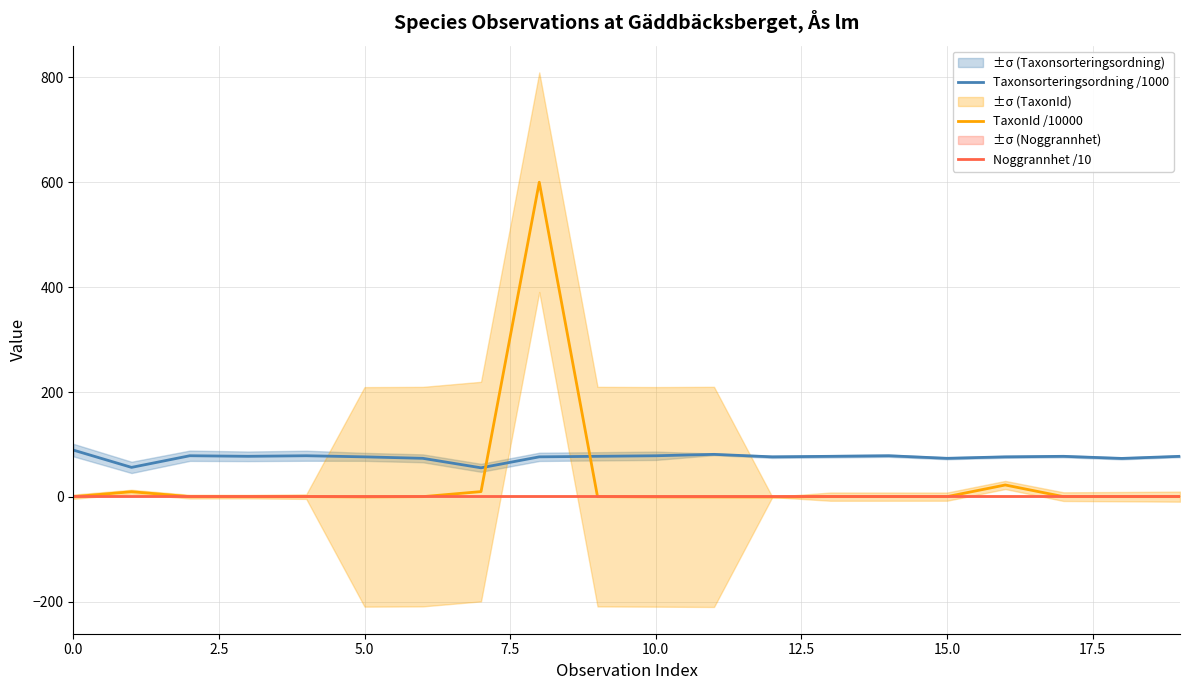

Reading left to right, what are all the values shown in this chart?

Taxonsorteringsordning /1000: 89.4	56.4	78.6	77.5	78.6	76.5	73.7	55.6	76.5	77.5	78.6	81.2	76.5	77.5	78.6	73.7	76.5	77.5	73.5	77.5
TaxonId /10000: 0.5	10.0	0.6	0.6	0.6	0.2	0.6	10.3	600.0	0.6	0.2	0.1	0.0	0.6	0.6	0.6	22.9	0.6	0.6	0.6
Noggrannhet /10: 2.5	2.5	2.5	2.5	2.5	2.5	2.5	2.5	2.5	2.5	2.5	2.5	2.5	2.5	2.5	2.5	2.5	2.5	2.5	2.5